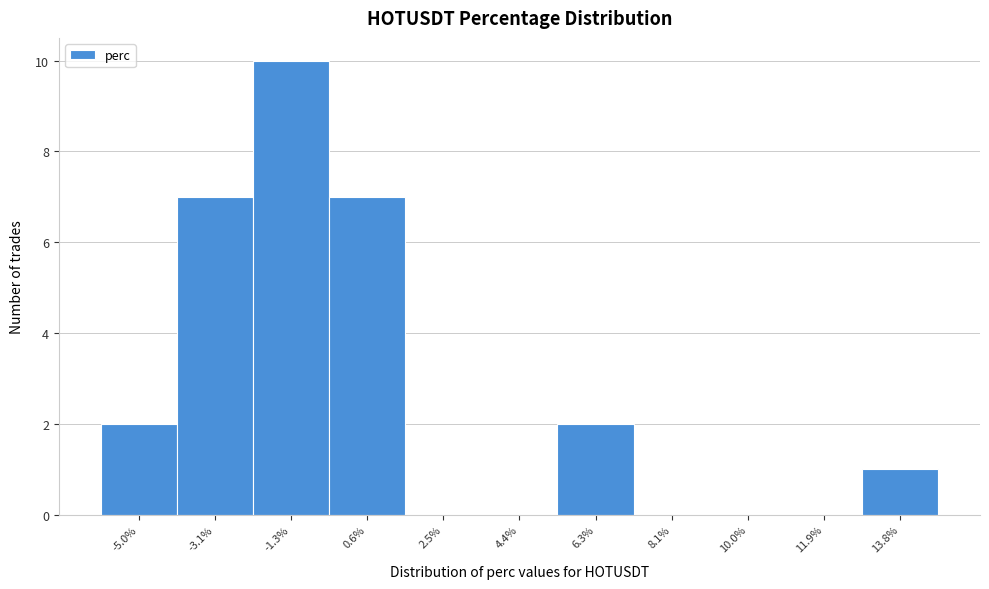

Reading left to right, transcribe this chart: for each bar, give the range it covers on the x-axis and its height. Neither the bar edges nor the heights are printed on the chart, so give them approximately, as read against the axes.

-6.0 to -4.0: 2
-4.0 to -2.2: 7
-2.2 to -0.4: 10
-0.4 to 1.6: 7
1.6 to 3.4: 0
3.4 to 5.4: 0
5.4 to 7.2: 2
7.2 to 9.0: 0
9.0 to 11.0: 0
11.0 to 12.8: 0
12.8 to 14.8: 1